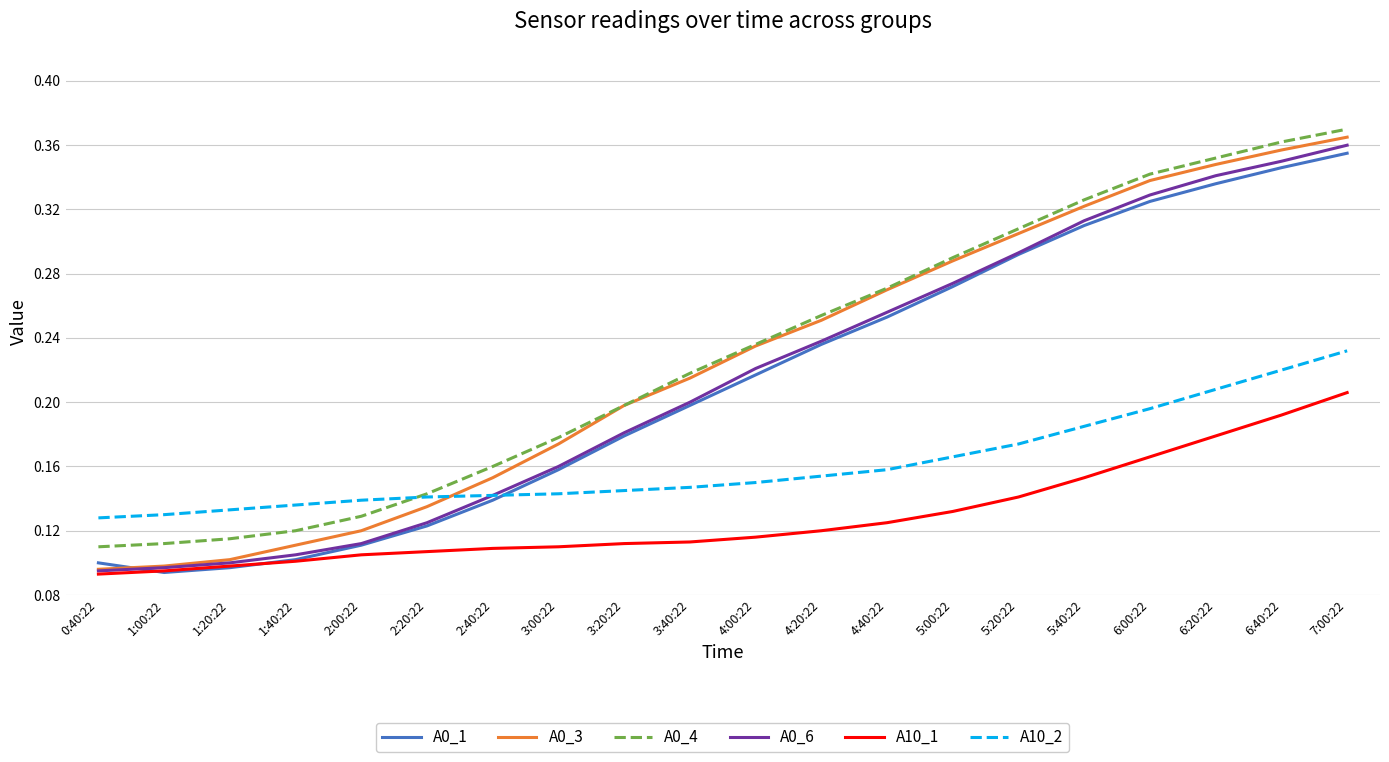

True or false: A0_4 has a value of 0.2 at 1:40:22.

False